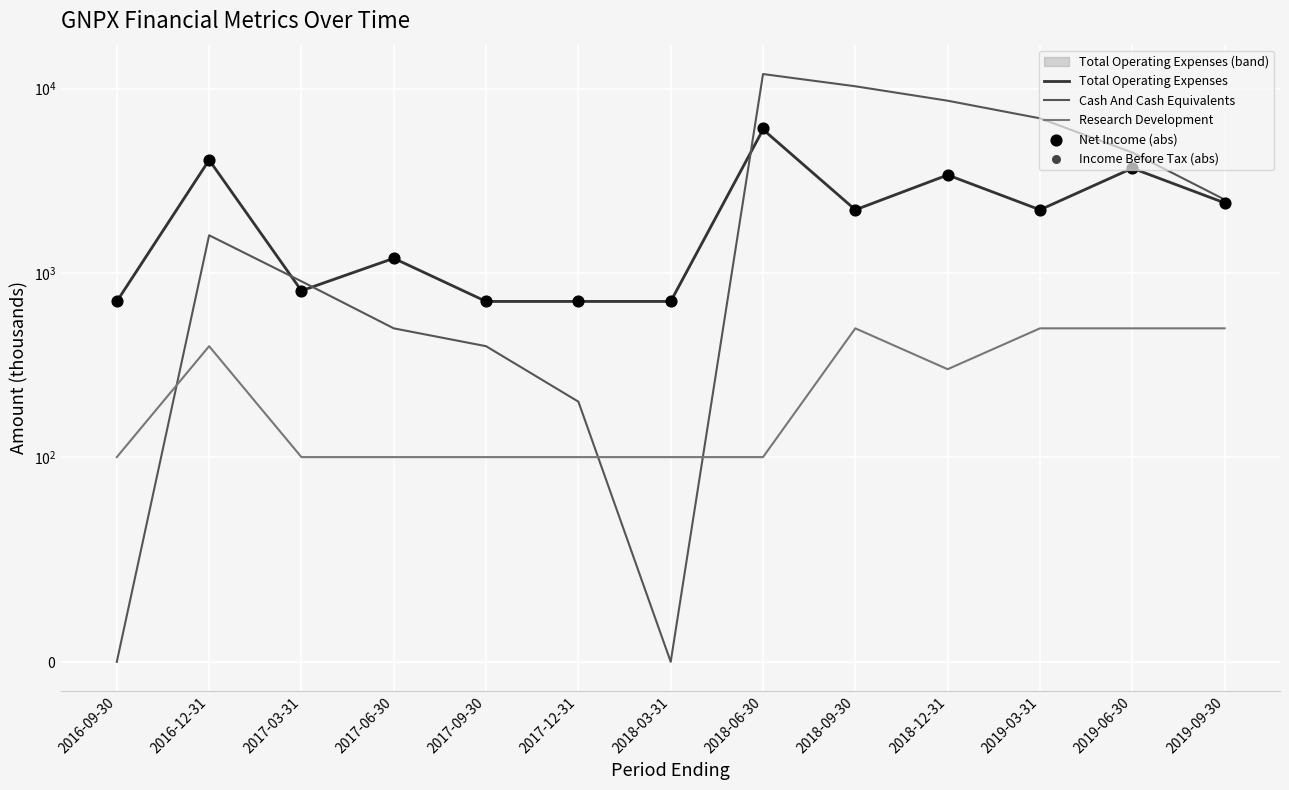

At how many categories does at least one series exceed 11690?

1